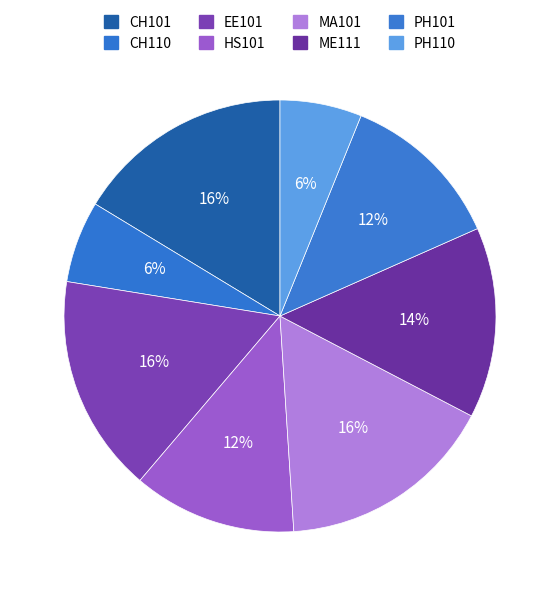

To the nearest percent, what portion does EE101 represent?

16%